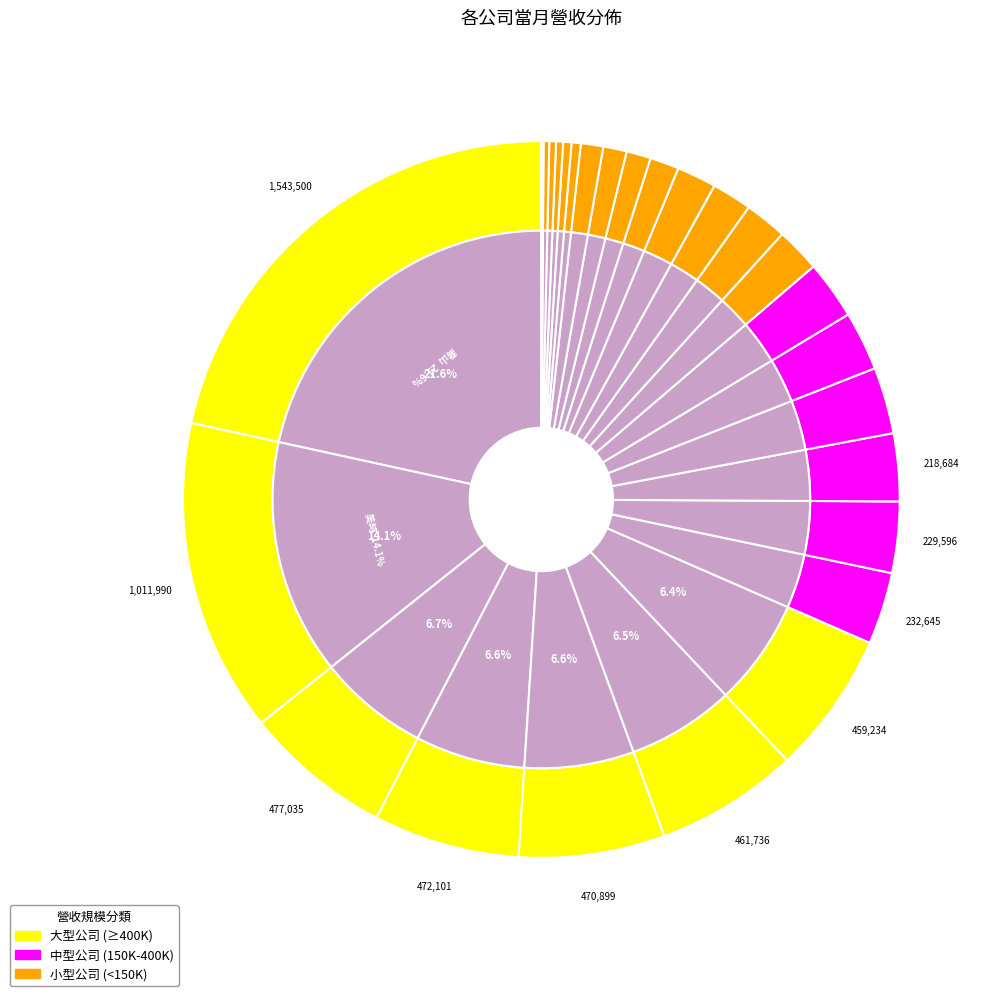

What is the ratio of the value at 杏輝 to the value at 景岳?

7.0